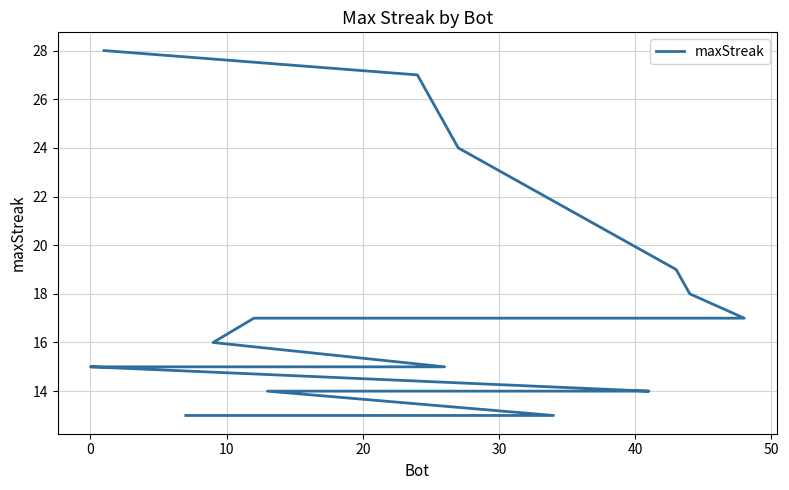

The value at 15 is 20. True or false?

False